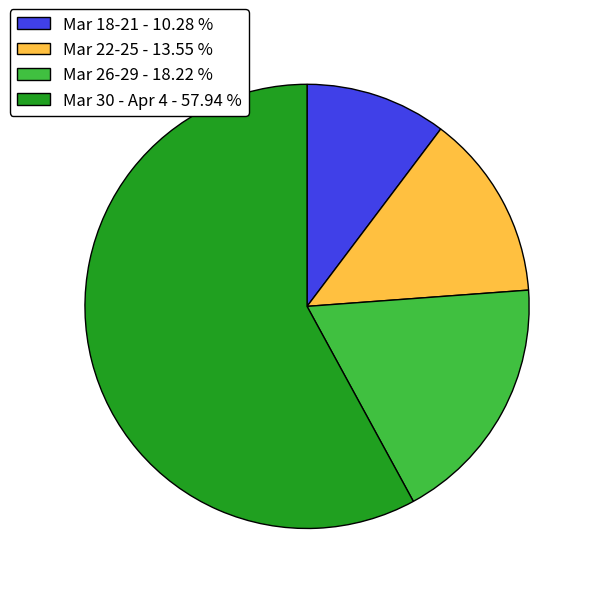

Combined, do Mar 30 - Apr 4 - 57.94 % and Mar 22-25 - 13.55 % account for over 50%?

Yes